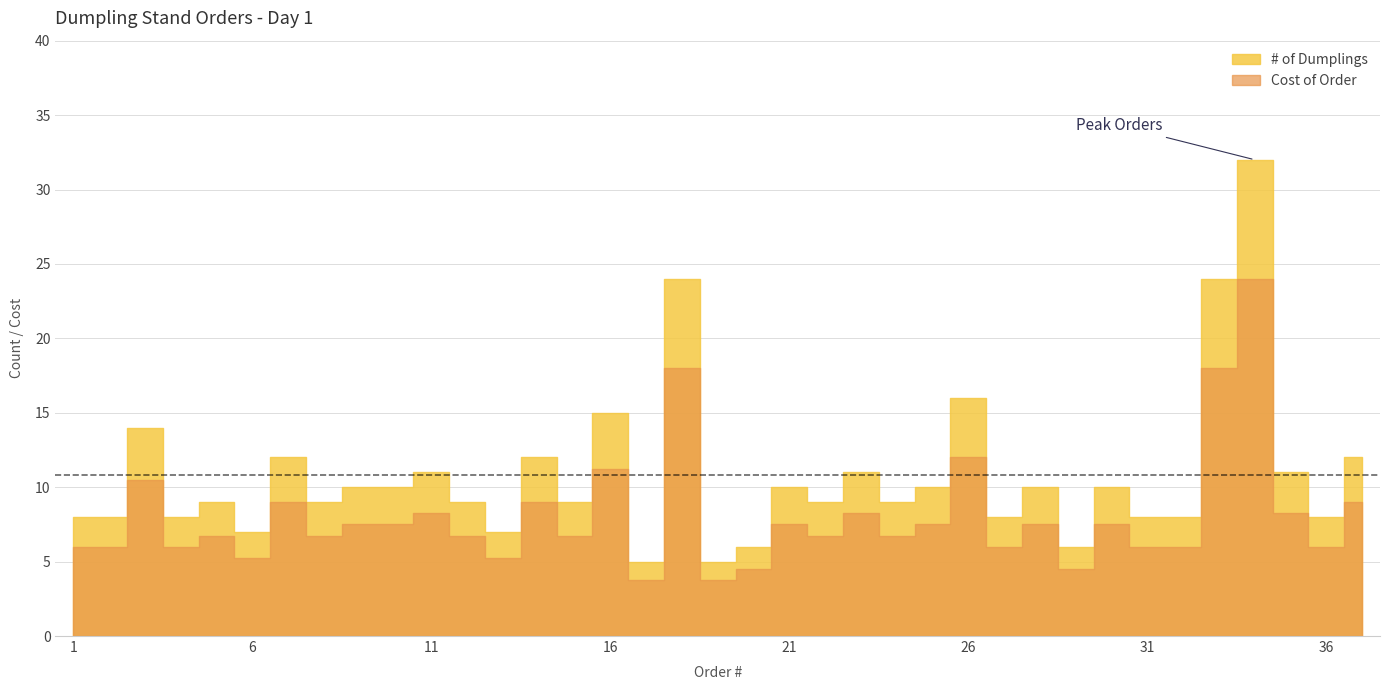

True or false: # of Dumplings and Cost of Order cross at least once.

False